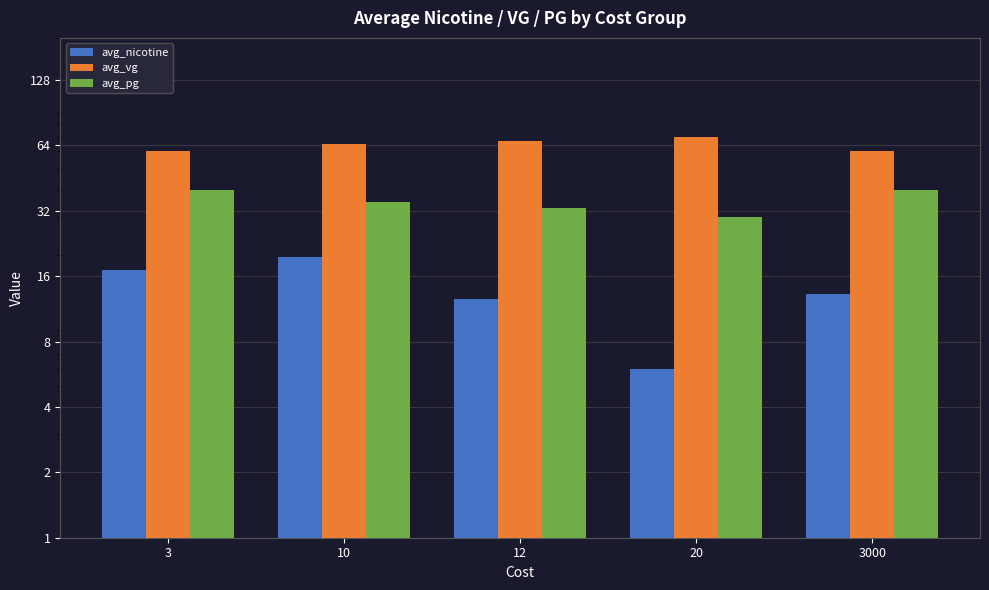

Where does the avg_vg series first go above 65?

12